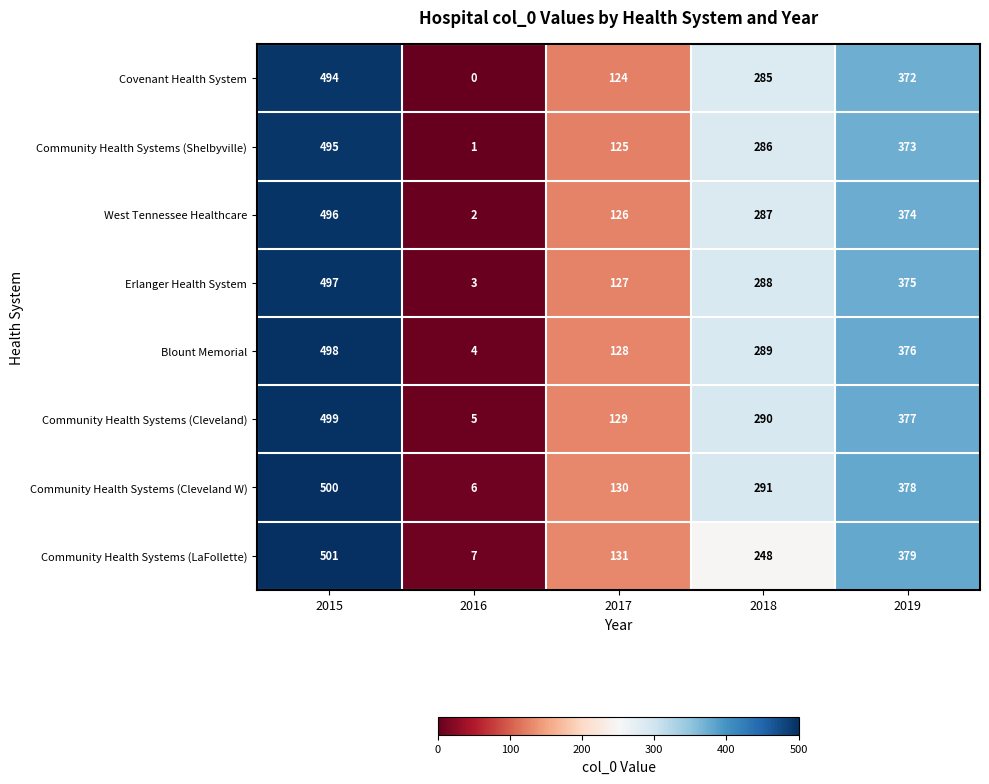

How many series are shown in this chart?

8